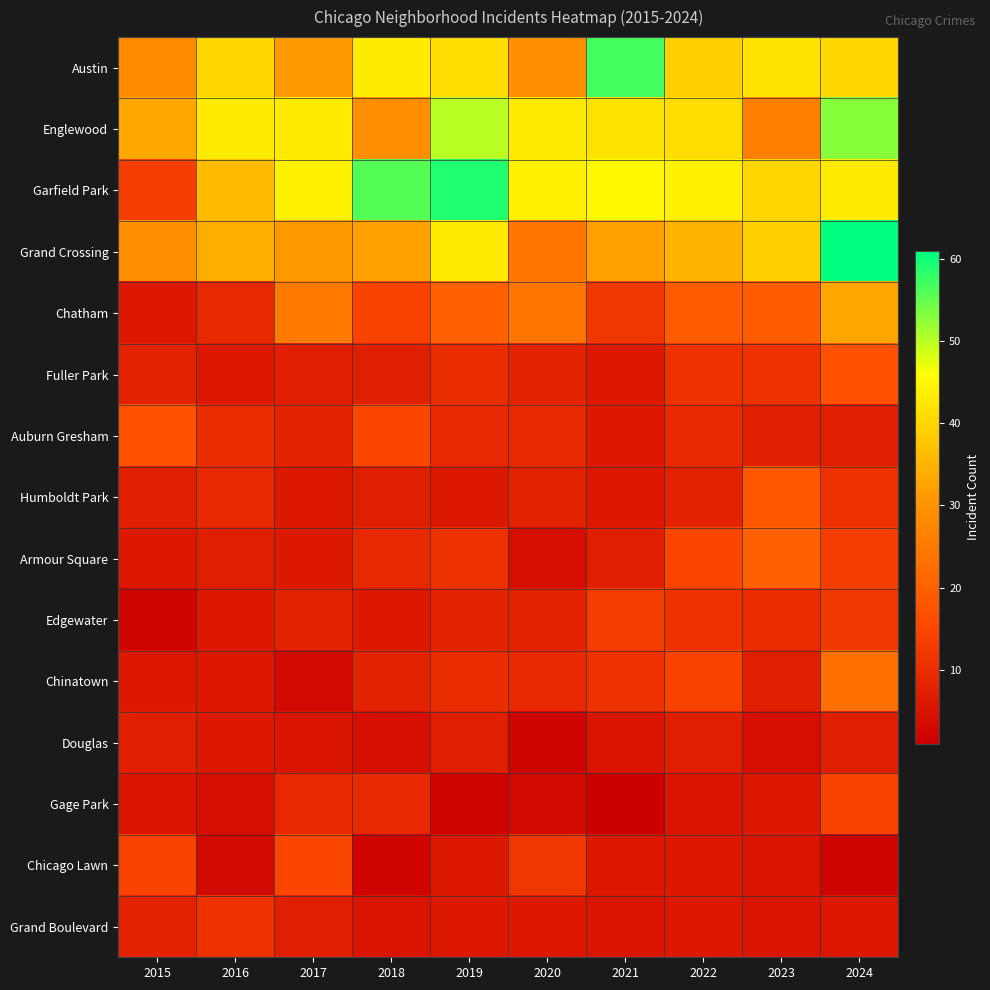

Count the number of data series in this chart.

15